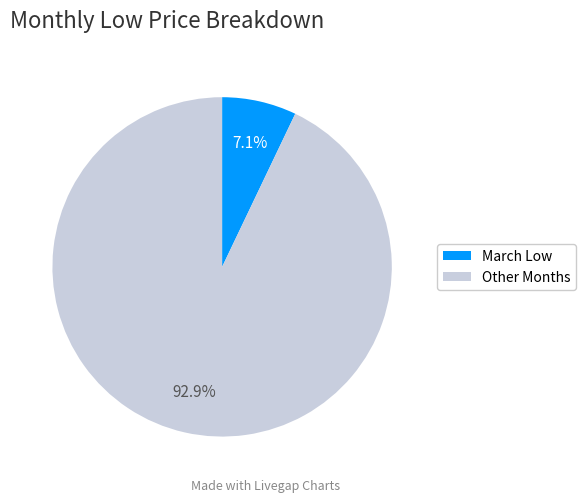

What is the total percentage of March Low and Other Months?

100.0%